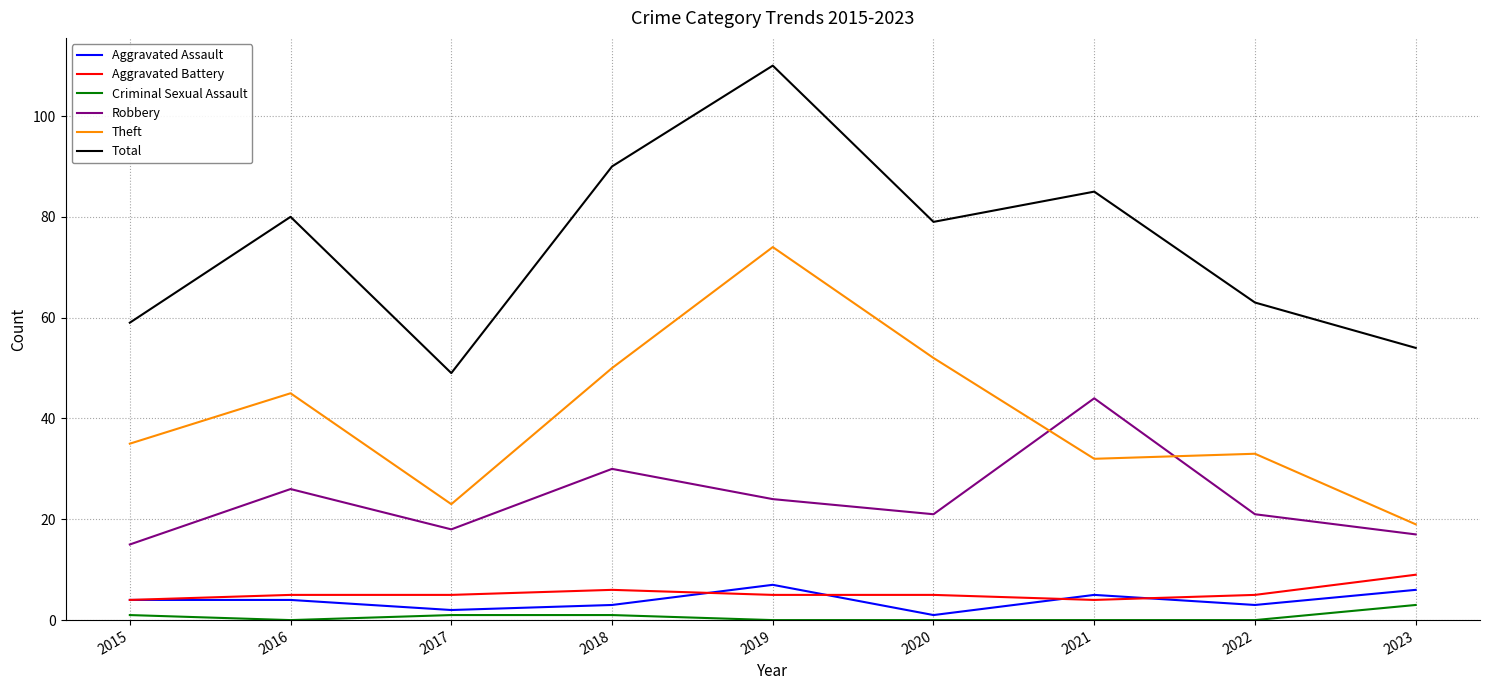

The value of Robbery at 2017 is 18. True or false?

True